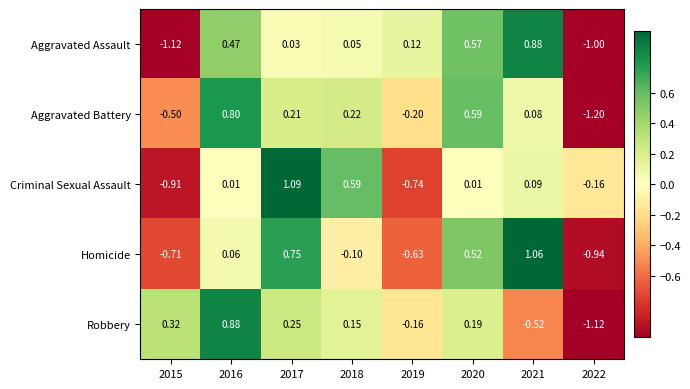

At 2020, list the series in order from smallest to largest.

Criminal Sexual Assault, Robbery, Homicide, Aggravated Assault, Aggravated Battery